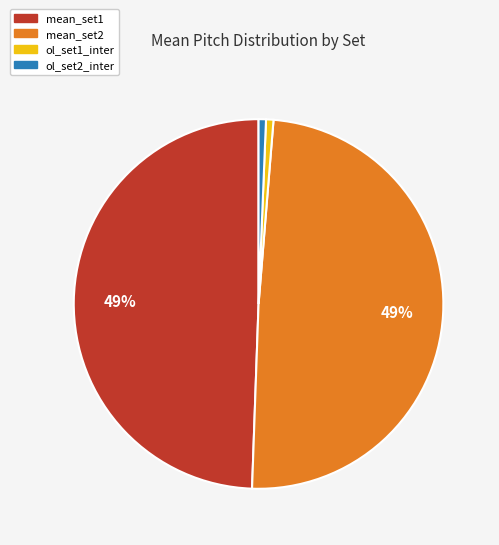

Combined, do ol_set1_inter and ol_set2_inter account for over 50%?

No